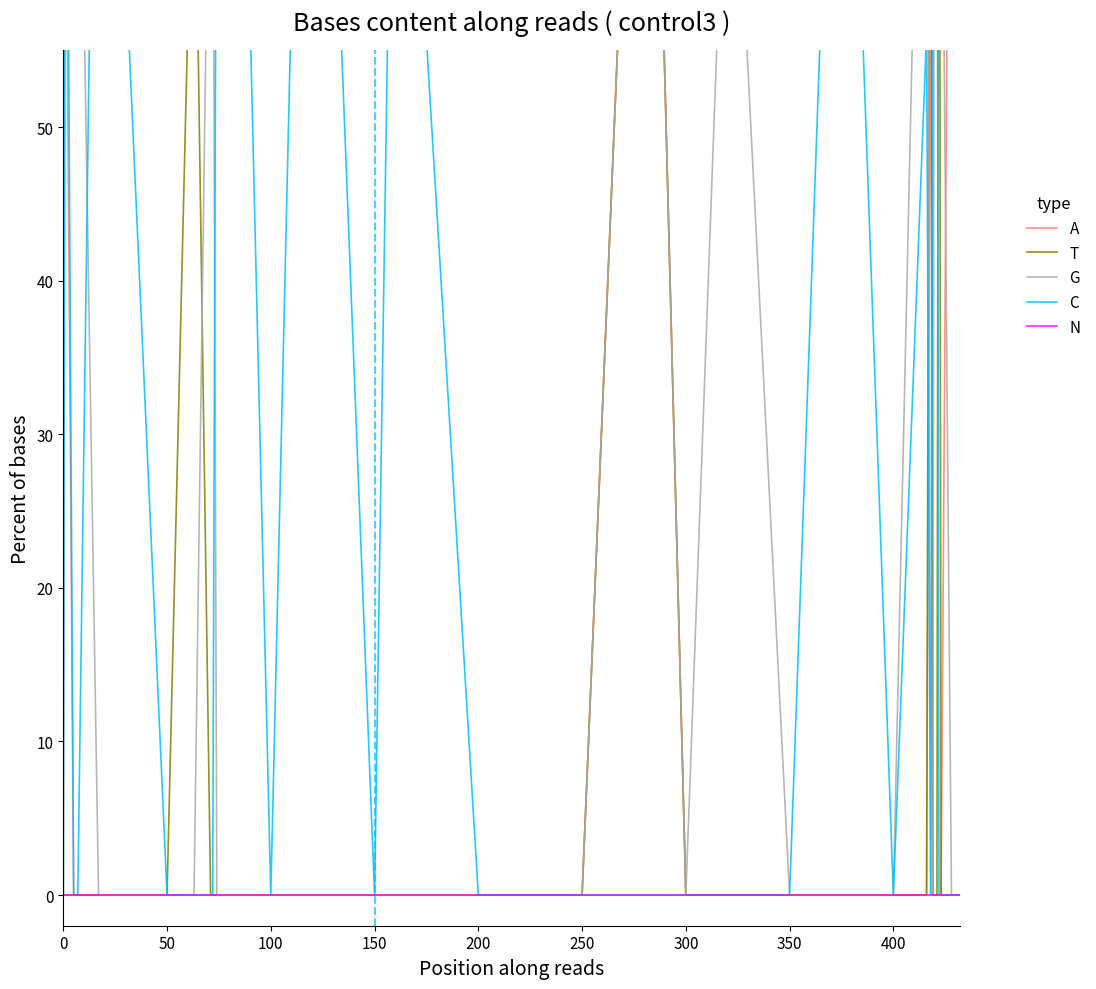

True or false: G and N intersect in this chart.

False